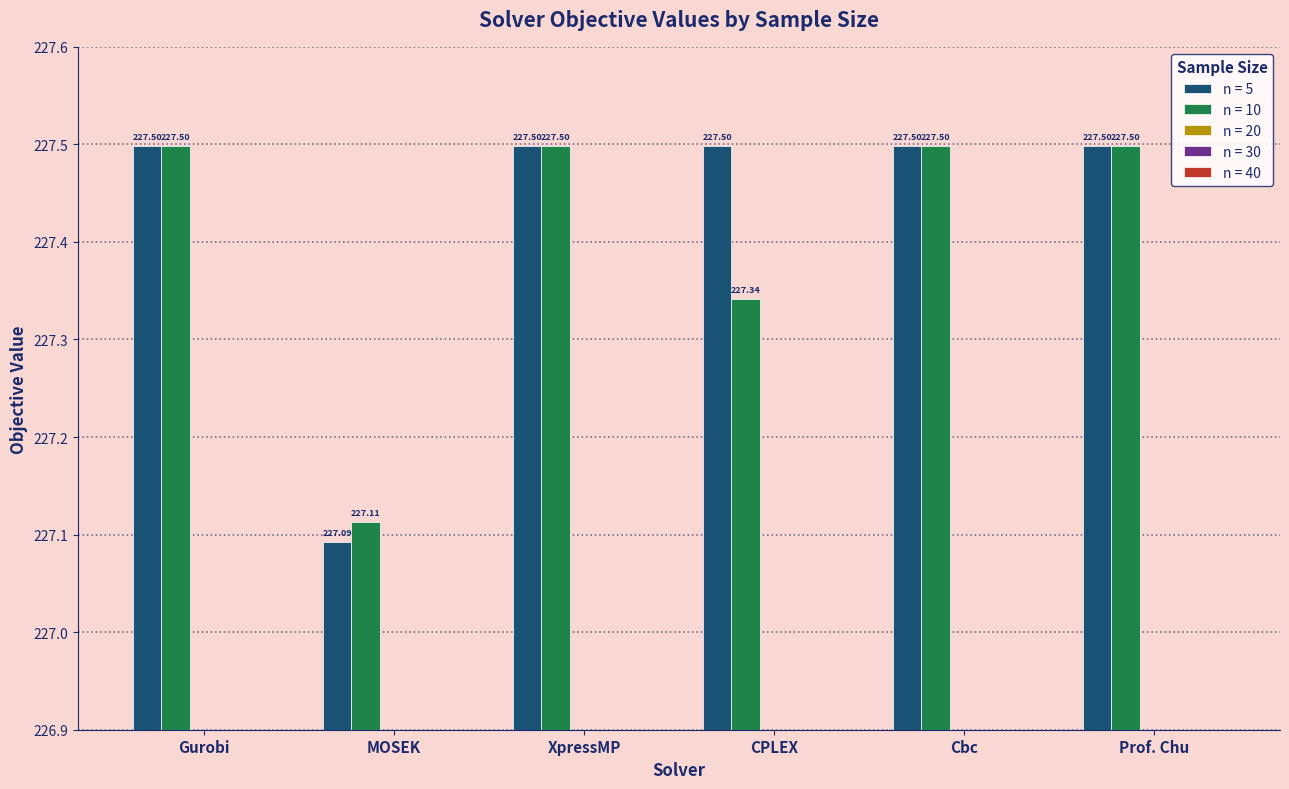

Is it true that n = 5 equals 119.7 at Prof. Chu?

False